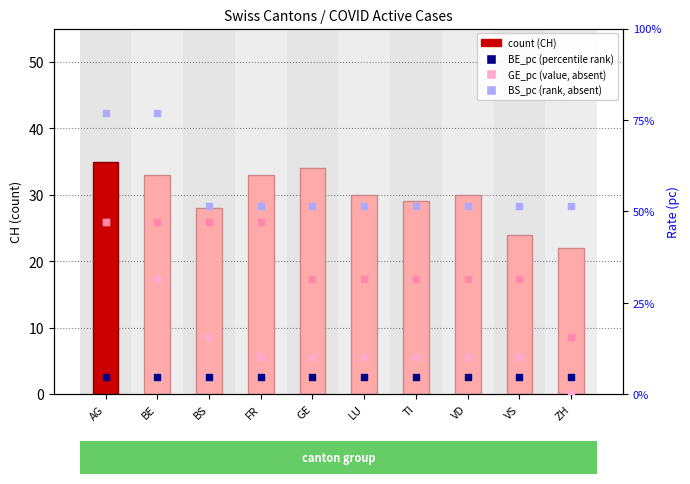

Which series has the largest total across all categories?

CH count